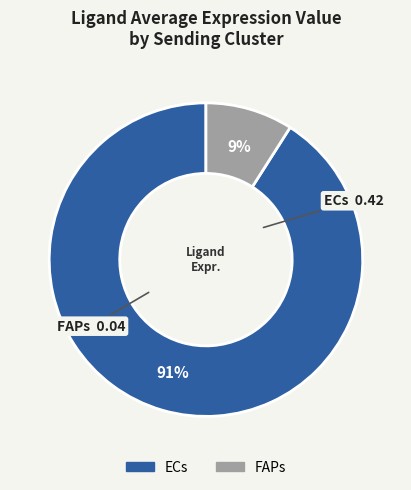

Is the sum of ECs and FAPs greater than half?

Yes